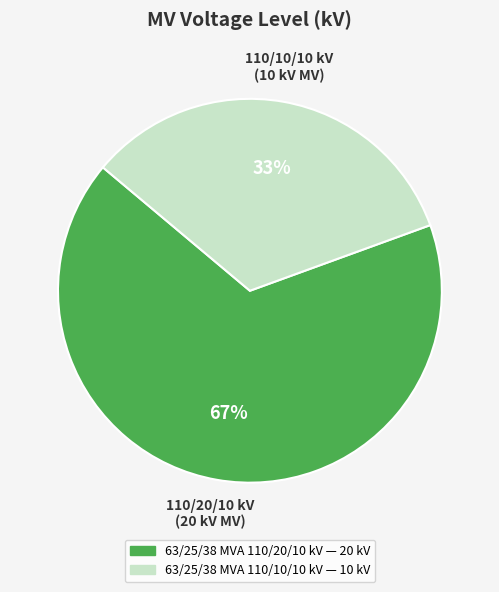

The 63/25/38 MVA 110/20/10 kV slice represents 67% of the pie. True or false?

True